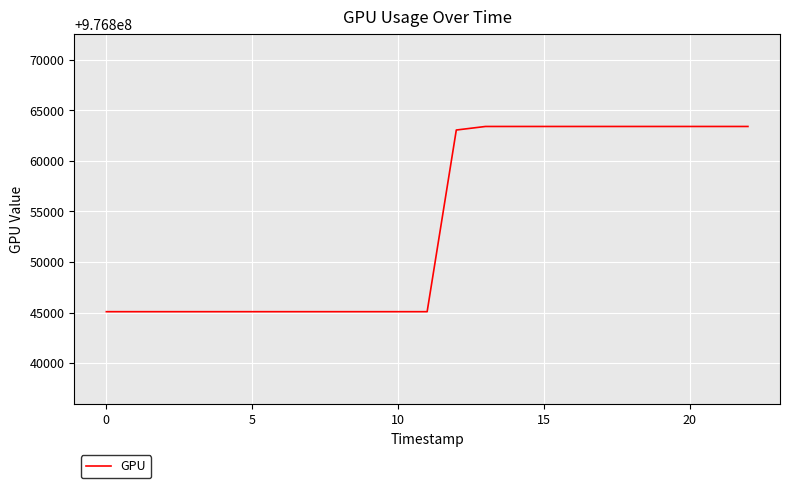

Is this an area chart (filled region under the line)?

No